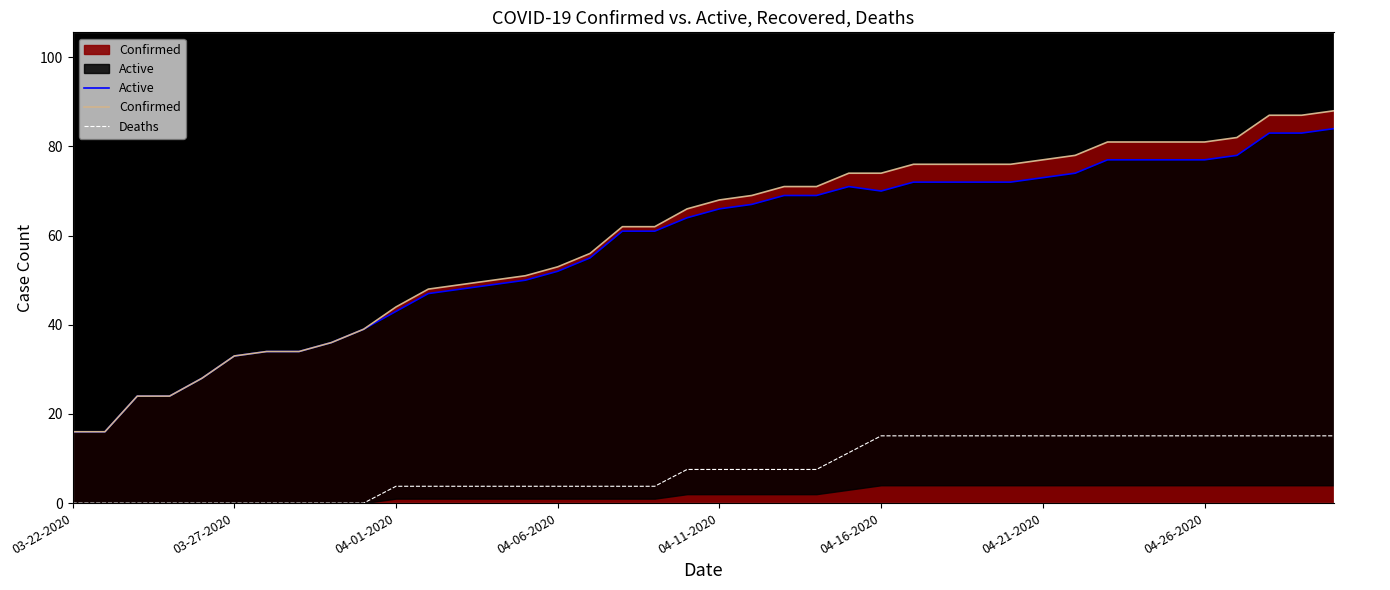

Which series has the largest total across all categories?

Confirmed